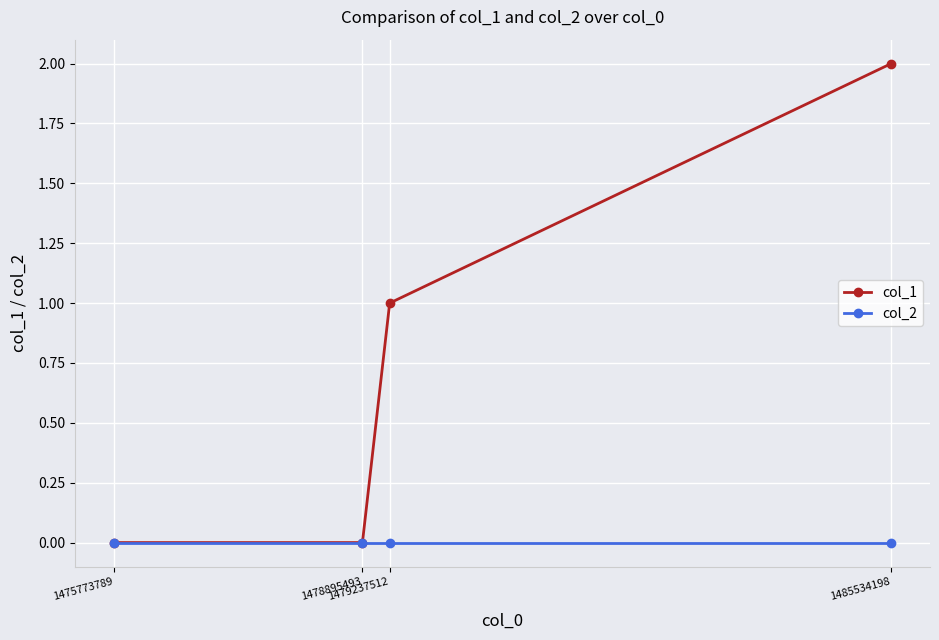

True or false: col_2 has more than 1 points higher than both neighbors.

False